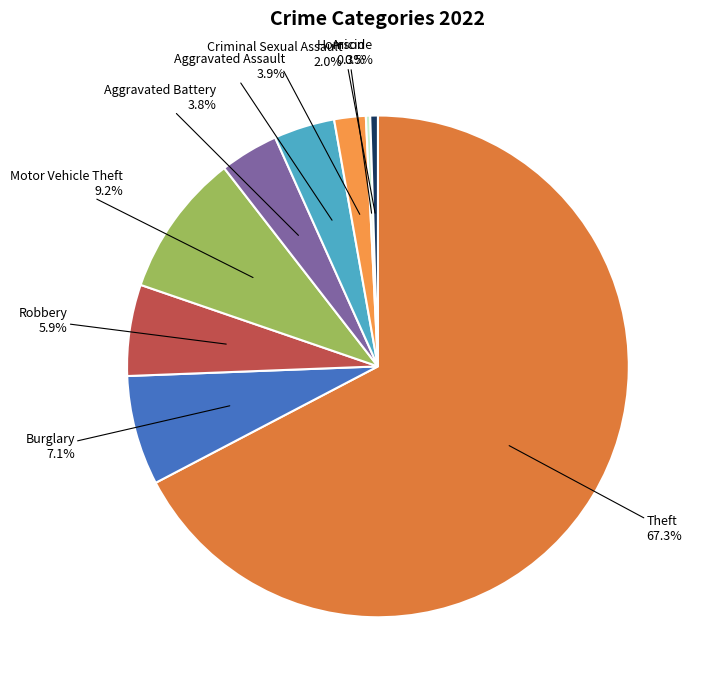

Approximately how many times larger is the value at Theft compared to Burglary?

9.5